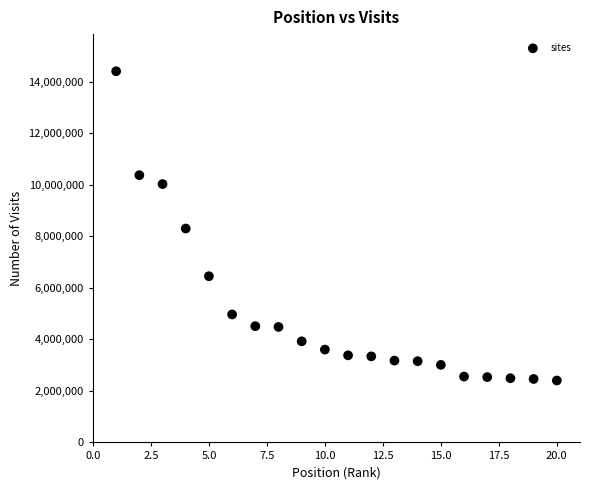

What is the range of X values (max minus min)?

19